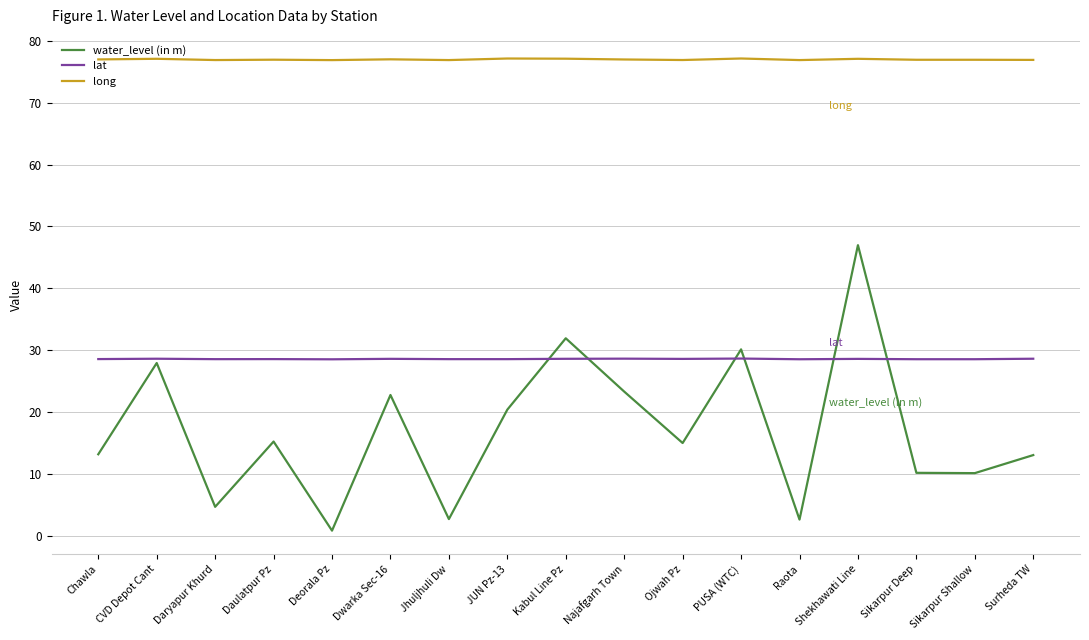

At how many categories does at least one series exceed 63?

17